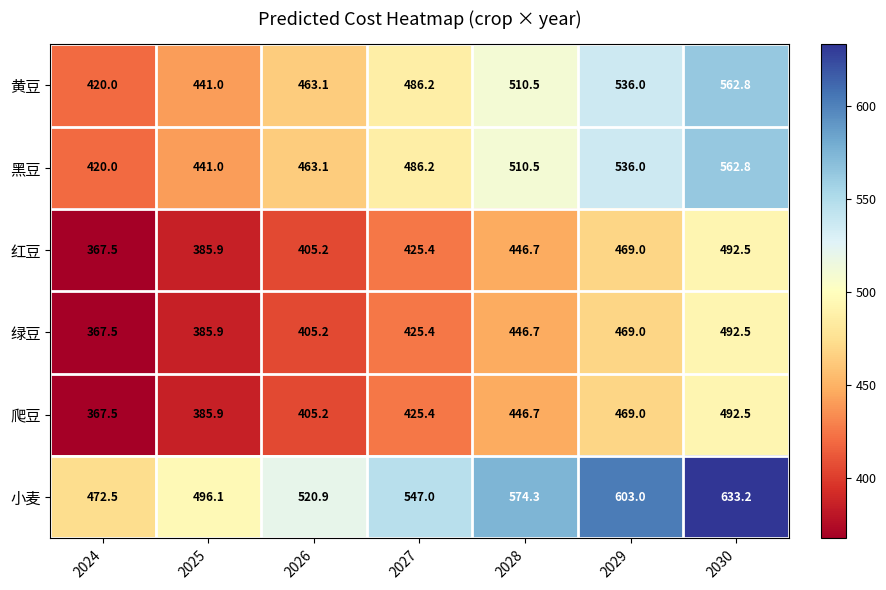

How many series are shown in this chart?

6